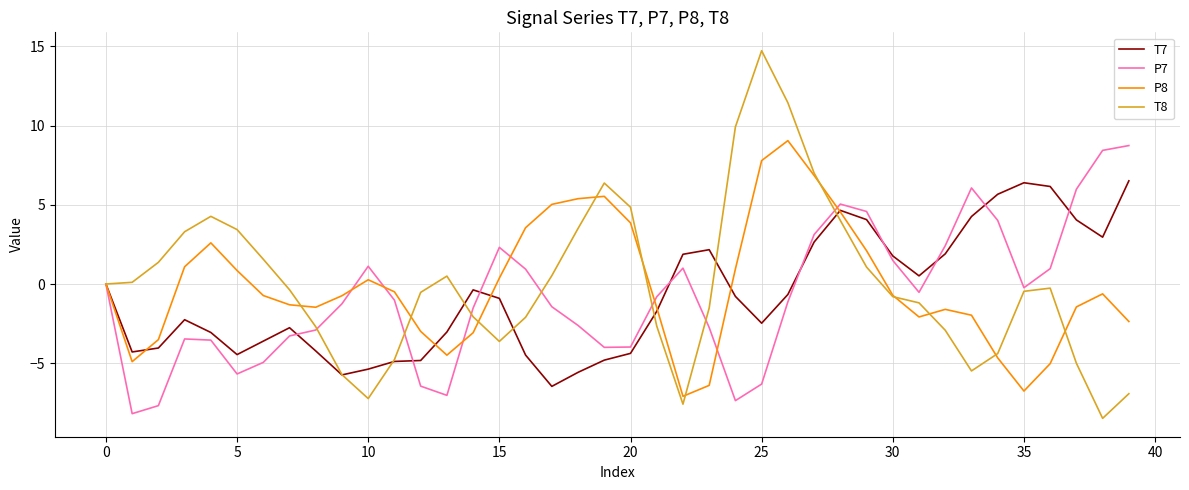

Rank the series by their maximum value, from lowest to highest.

T7, P7, P8, T8